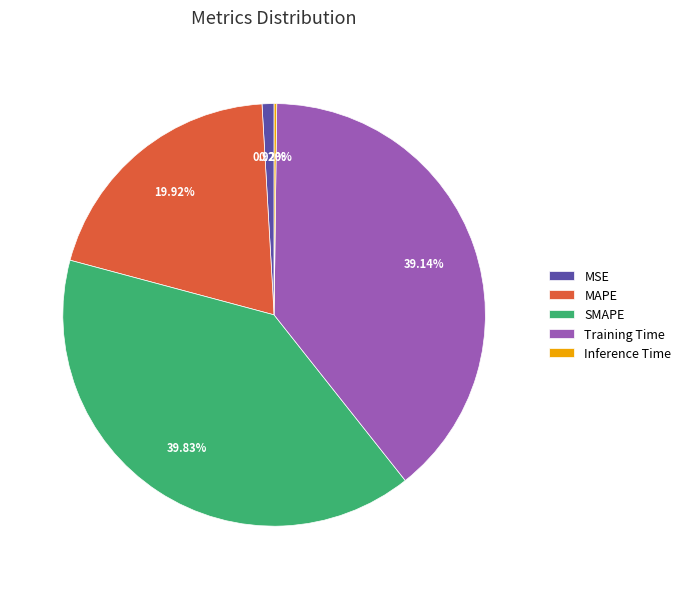

To the nearest percent, what percentage of the pie is MSE?

1%